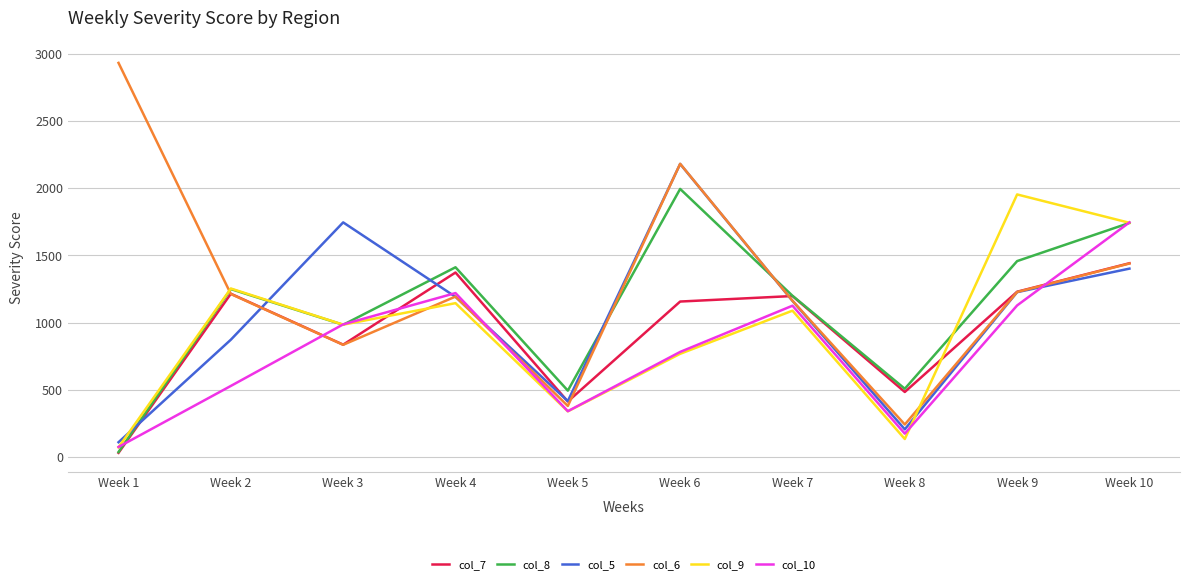

True or false: col_5 and col_9 cross at least once.

True